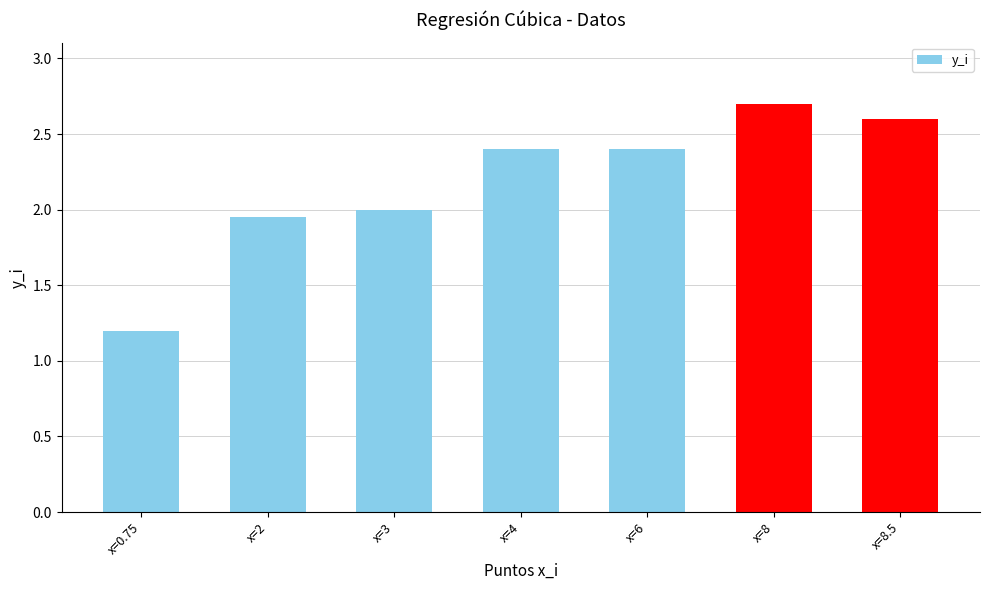

What is the difference between the maximum and minimum values?

1.5